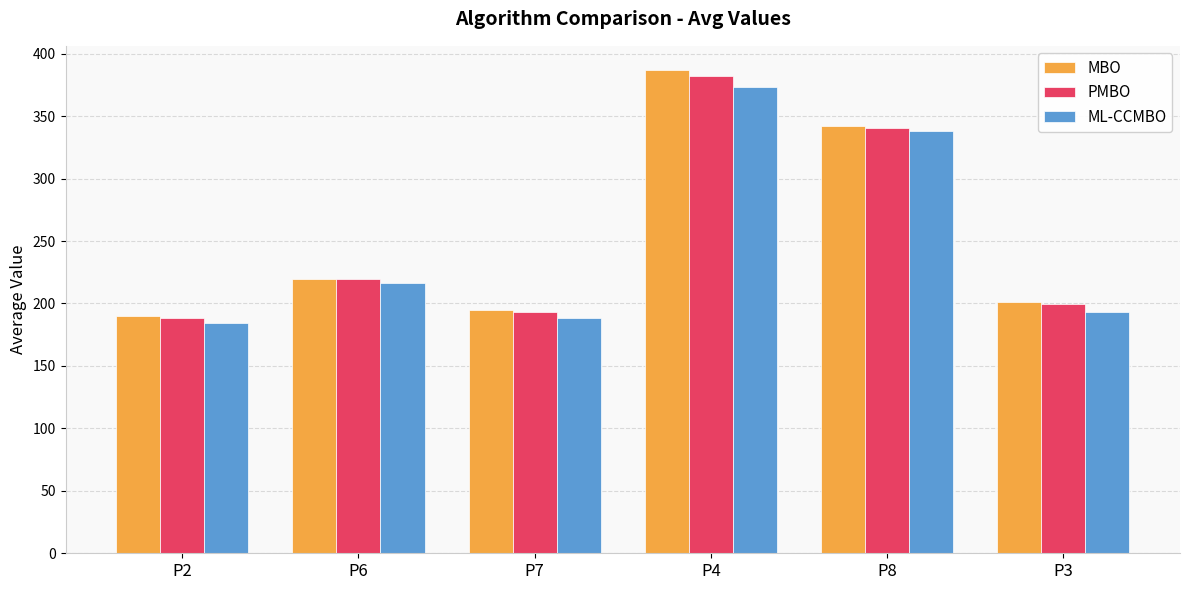

What is the approximate value of ML-CCMBO at P6?

216.2